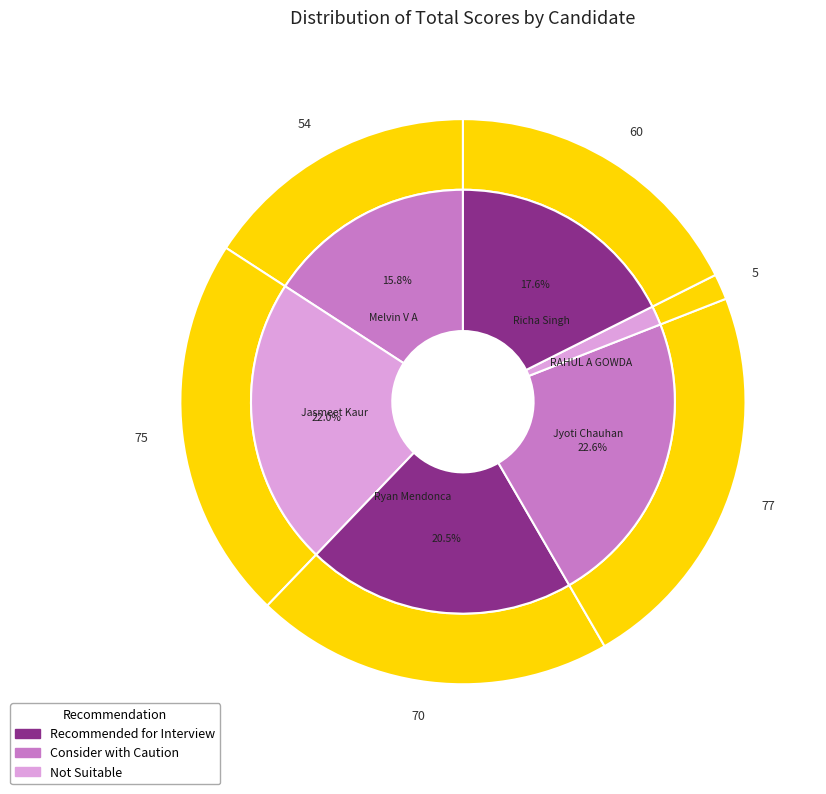

Combined, do RAHUL A GOWDA and Jyoti Chauhan account for over 50%?

No